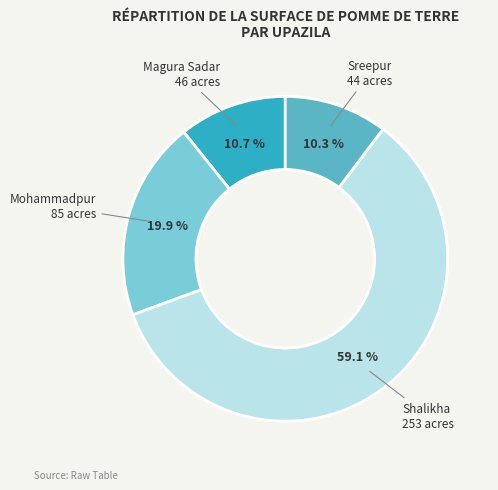

Does any single category account for the majority?

Yes